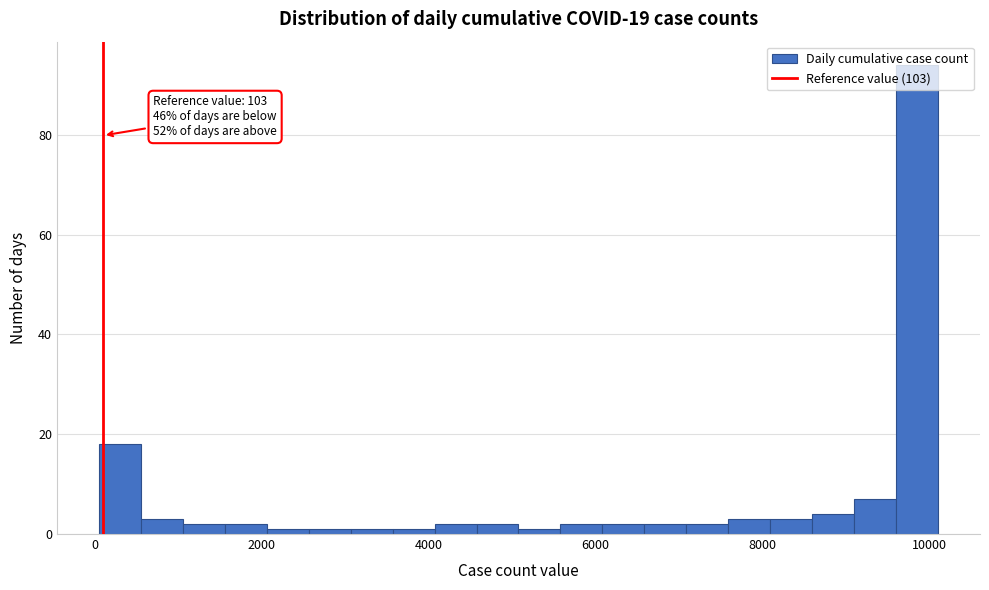

Around what value on the x-axis is the tallest bar? Give the approximate position of its centre, as read against the axis.

9800